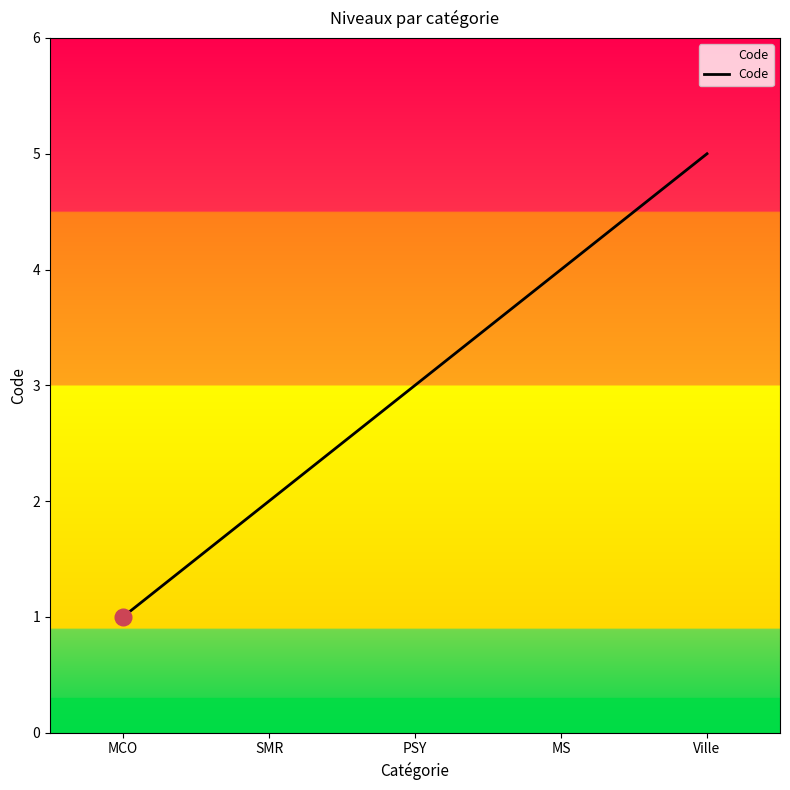

What position from the left is MCO?

1